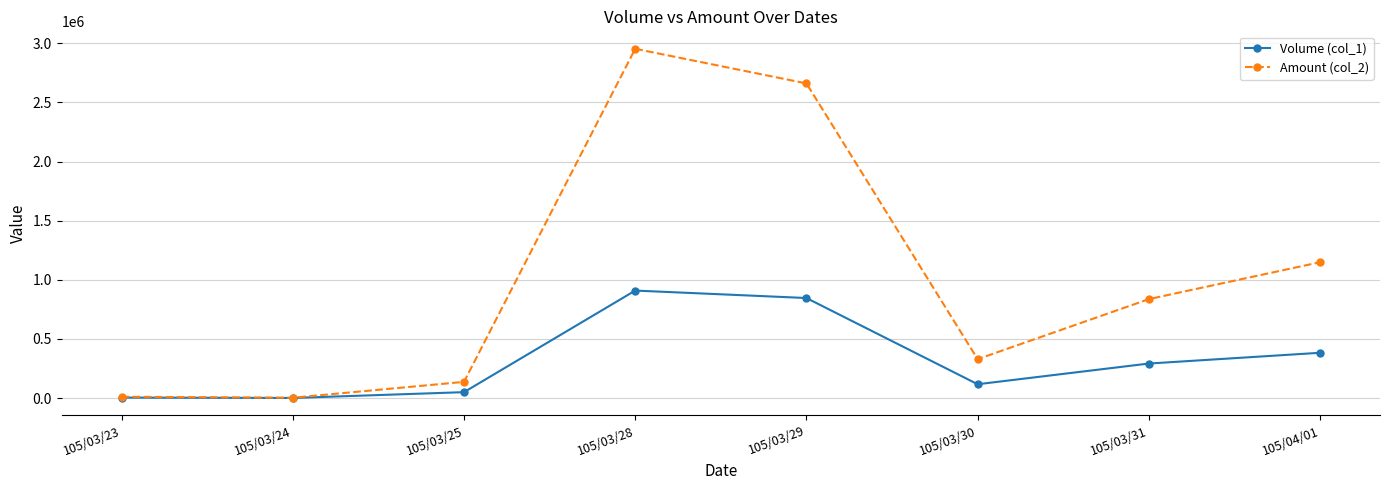

Which category has the highest value in the Amount (col_2) series?

105/03/28